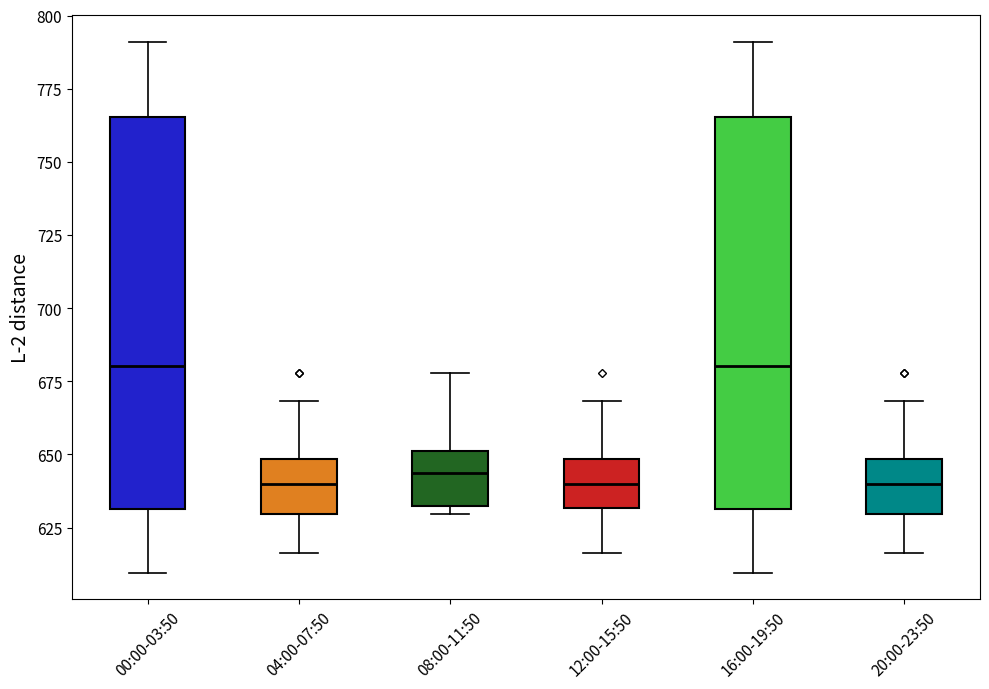

Where is the upper edge of the box for 00:00-03:50 on the y-axis? The values are not printed on the chart, so give them approximately, as read against the axis.

765